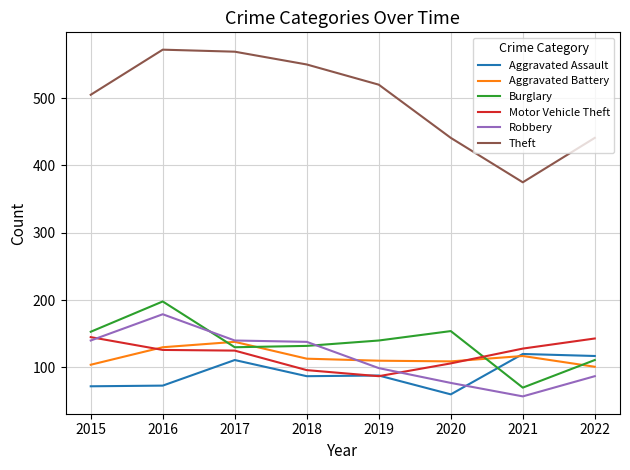

Between which two adjacent categories do Burglary and Motor Vehicle Theft first intersect?

2020 and 2021